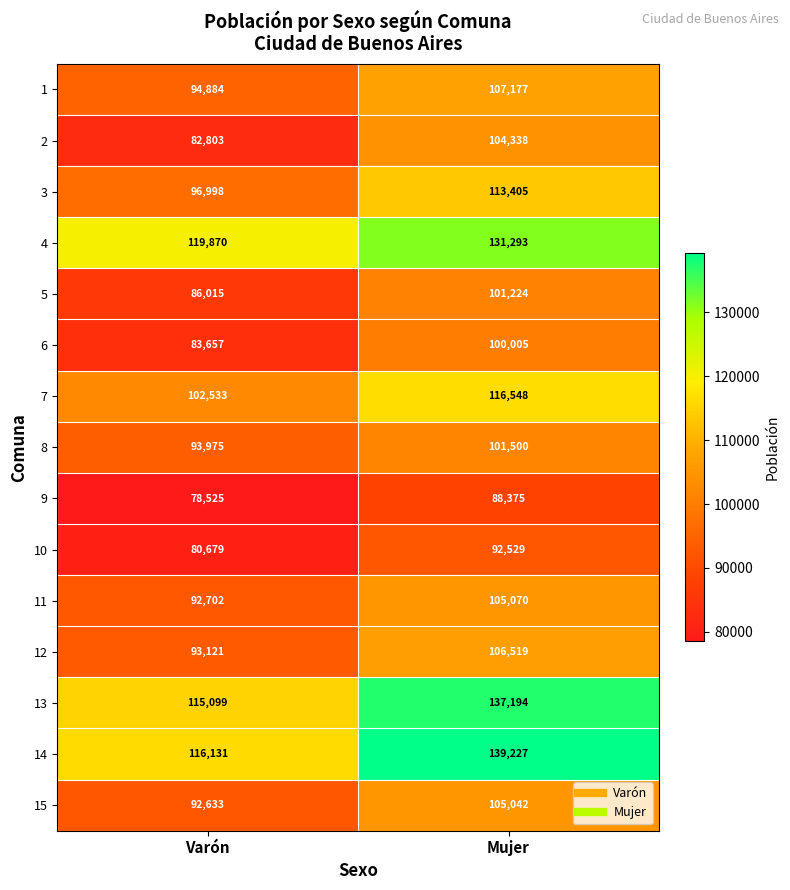

Reading left to right, list all the values displayed in this chart.

1: 94884	107177
2: 82803	104338
3: 96998	113405
4: 119870	131293
5: 86015	101224
6: 83657	100005
7: 102533	116548
8: 93975	101500
9: 78525	88375
10: 80679	92529
11: 92702	105070
12: 93121	106519
13: 115099	137194
14: 116131	139227
15: 92633	105042